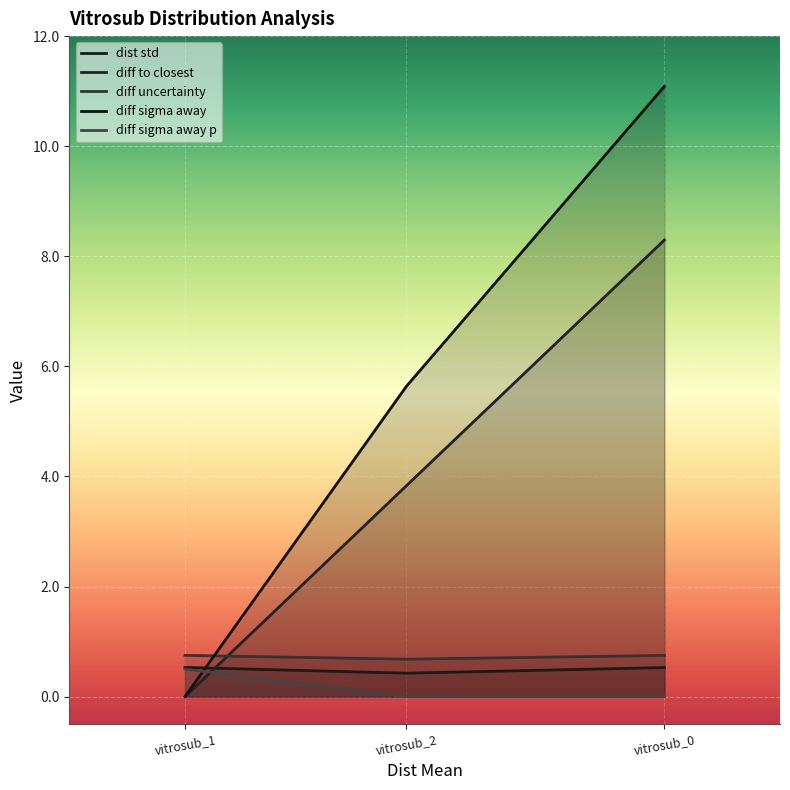

Reading left to right, extract all data points from this chart.

dist std: 0.5	0.4	0.5
diff to closest: 0.0	3.8	8.3
diff uncertainty: 0.7	0.7	0.7
diff sigma away: 0.0	5.6	11.1
diff sigma away p: 0.5	0.0	0.0